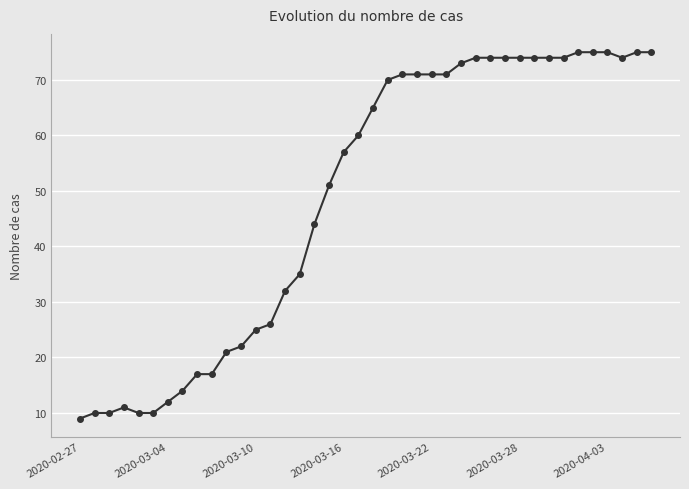

What is the value of the 28th point from the left?

74